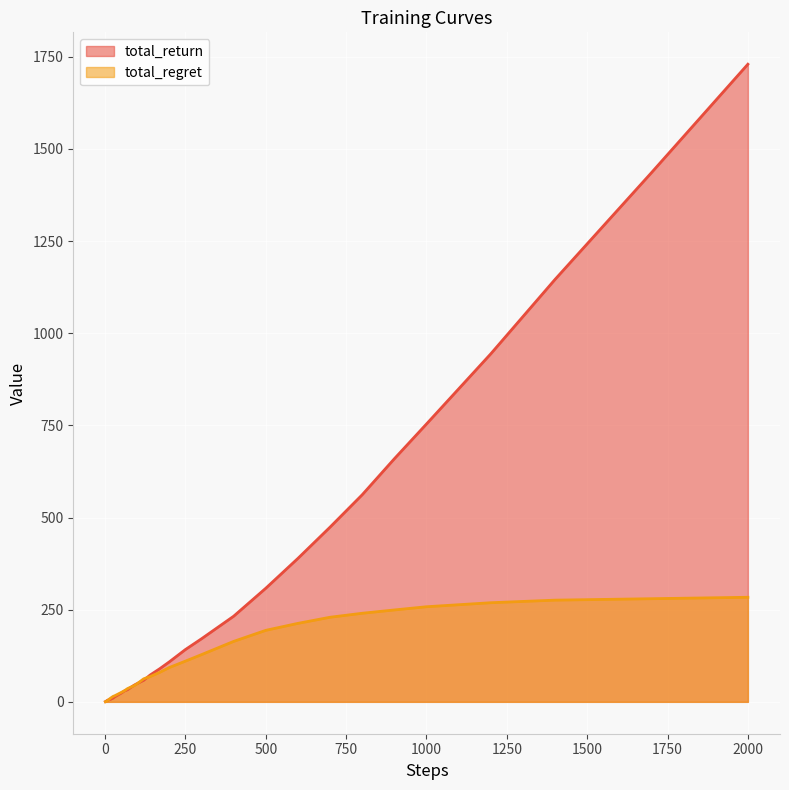

What are all the series names shown in the legend?

total_return, total_regret